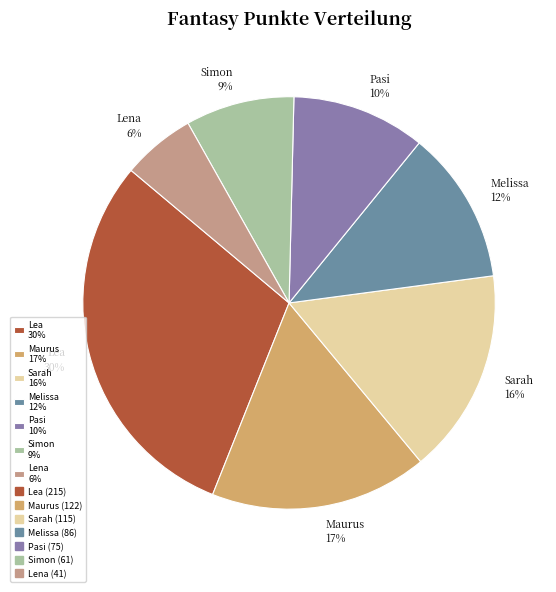

Rank the categories by value from highest to lowest.

Lea, Maurus, Sarah, Melissa, Pasi, Simon, Lena